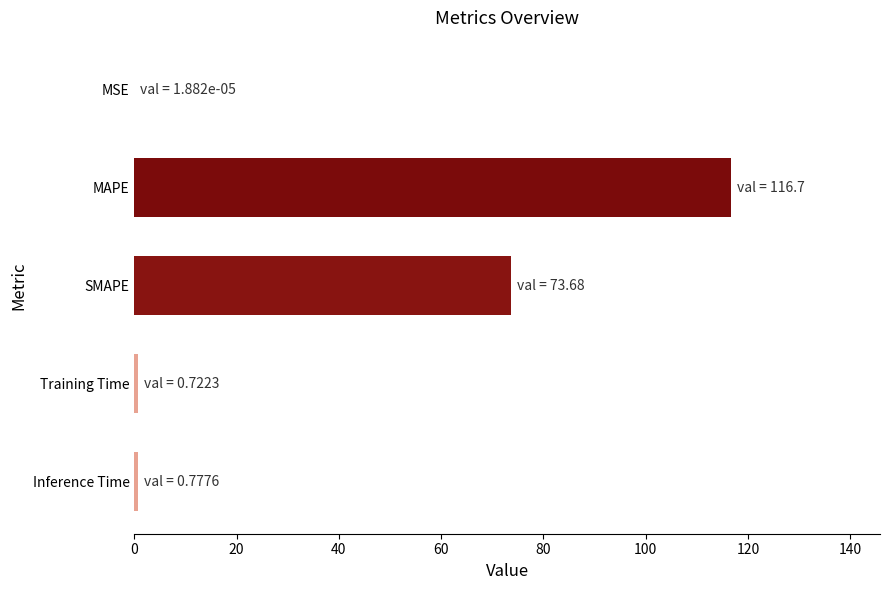

True or false: the data shows 0.0 at MSE.

True